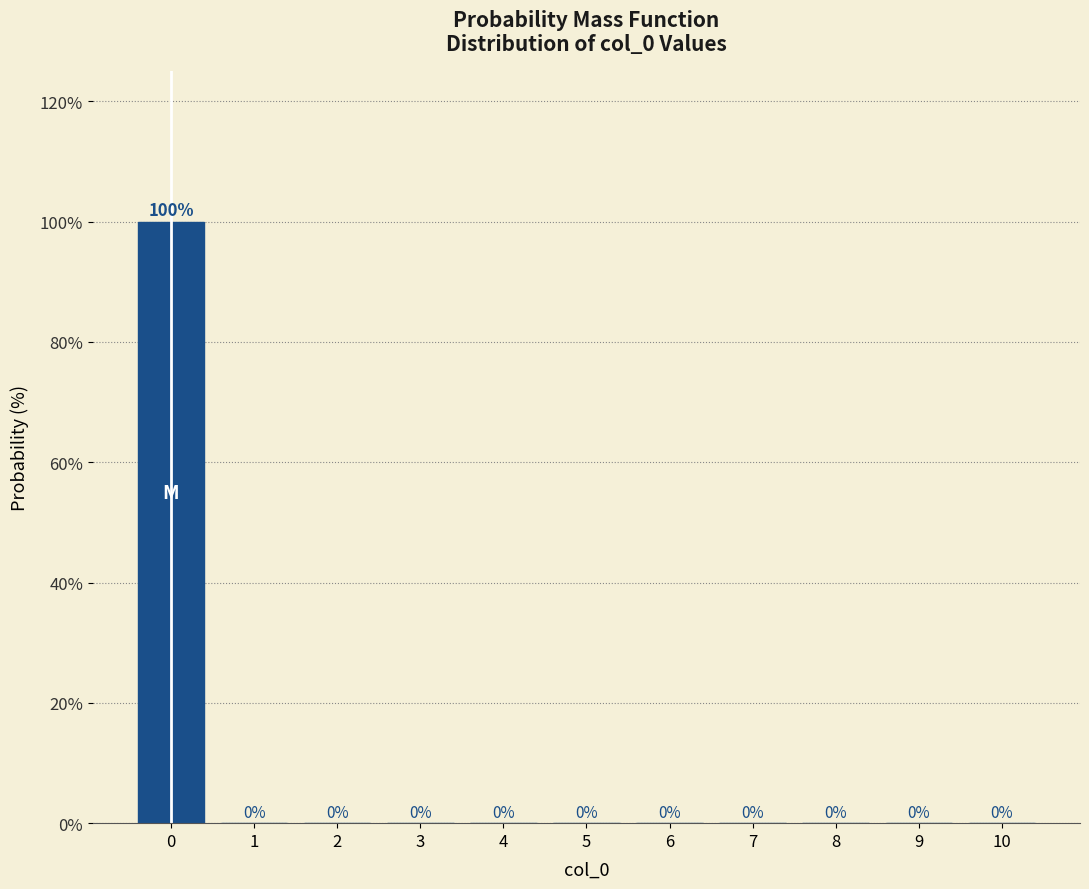

Reading left to right, what are all the values shown in this chart?

0=100	1=0	2=0	3=0	4=0	5=0	6=0	7=0	8=0	9=0	10=0